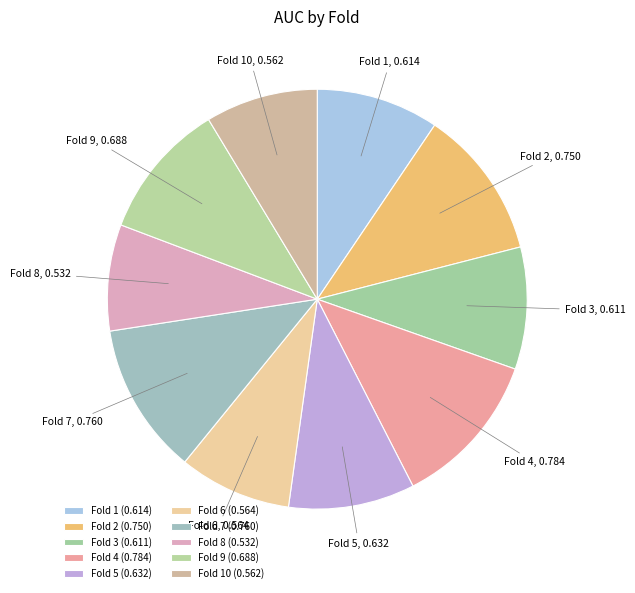

Does any single category account for the majority?

No